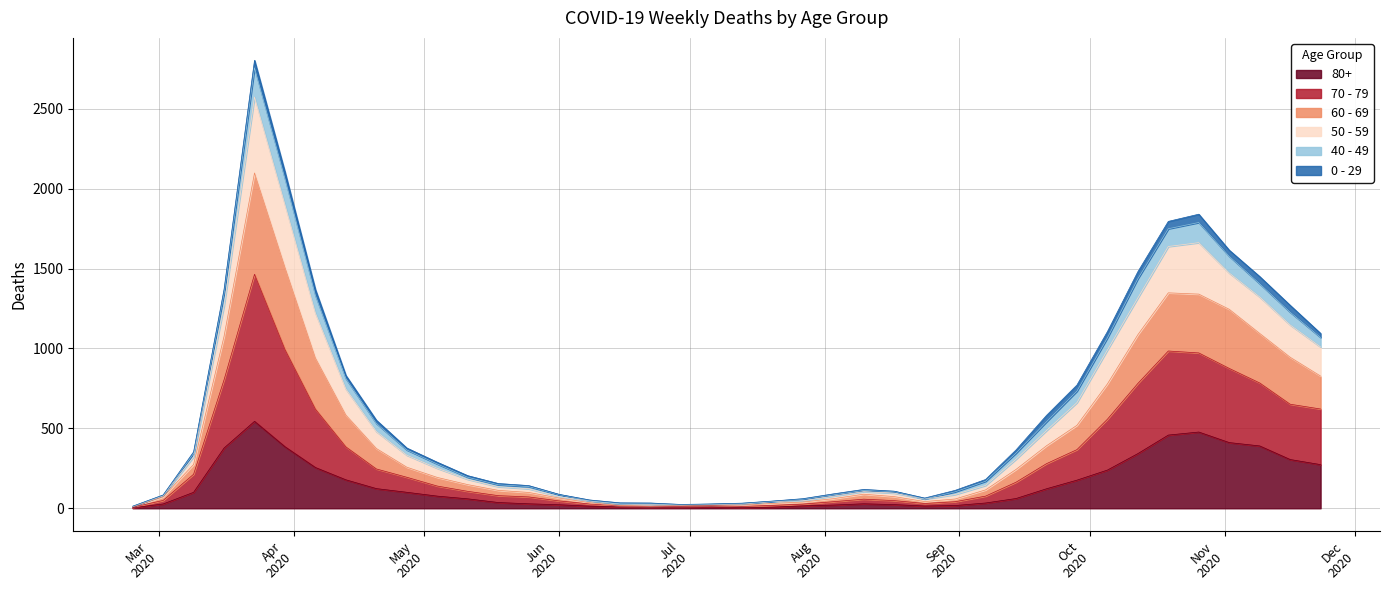

What are all the series names shown in the legend?

80+, 70 - 79, 60 - 69, 50 - 59, 40 - 49, 0 - 29